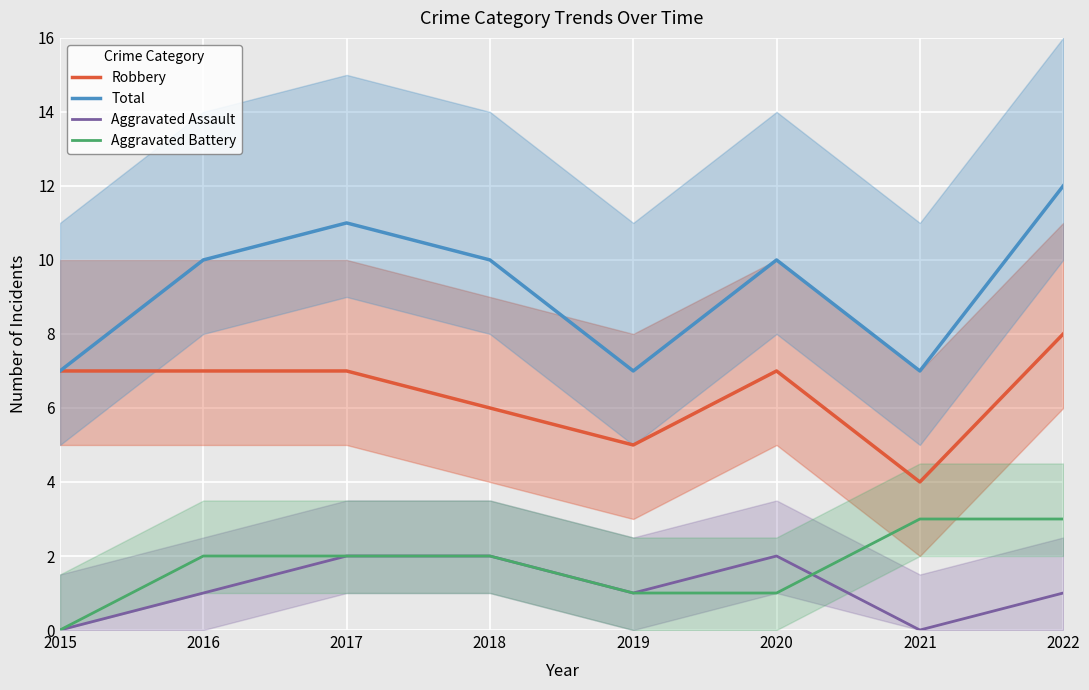

The value of Aggravated Assault at 2020 is 2. True or false?

True